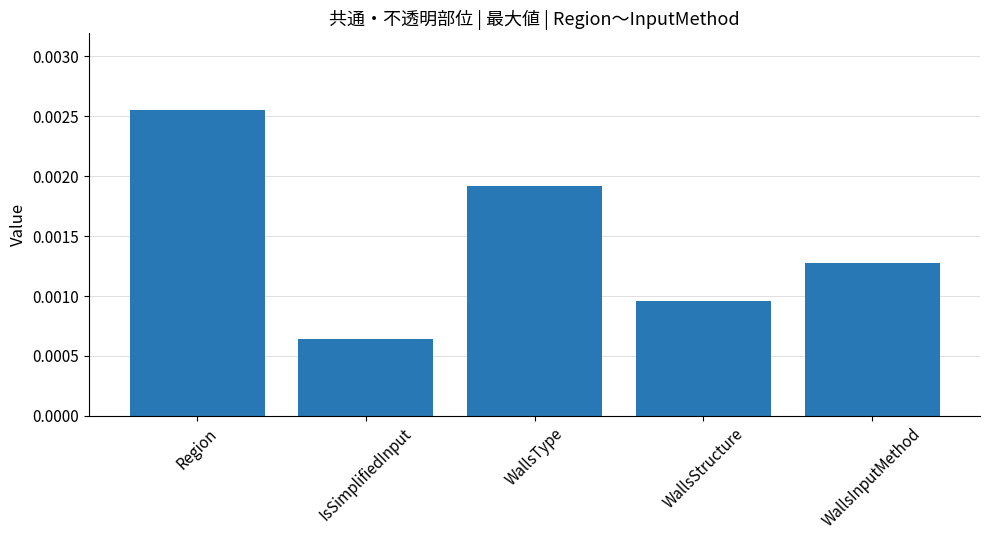

Which category has the lowest value across all series?

IsSimplifiedInput